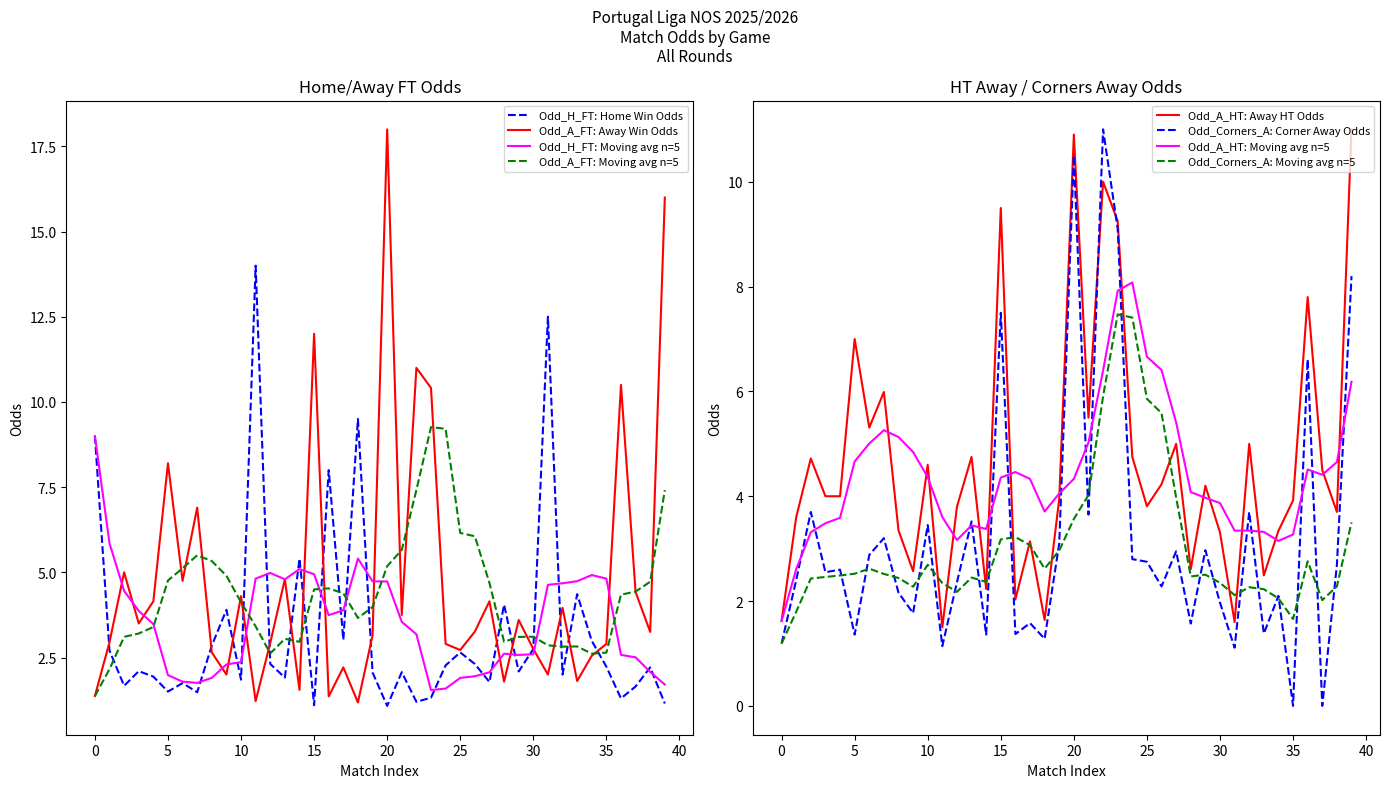

Which series ends up on top after the final intersection of Odd_H_FT: Home Win Odds and Odd_A_FT: Moving avg n=5?

Odd_A_FT: Moving avg n=5